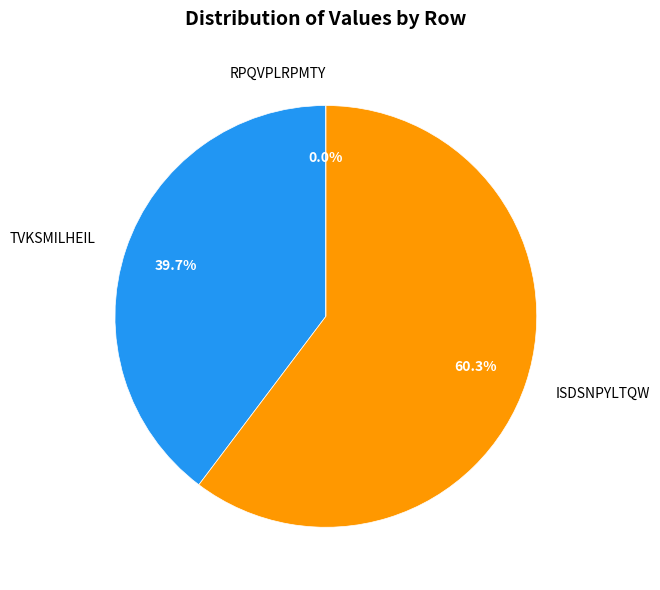

Is it true that RPQVPLRPMTY is 1% of the pie?

False